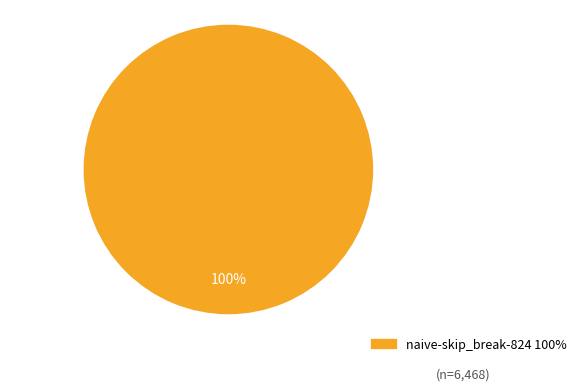

Is there any slice that represents more than half of the pie?

Yes